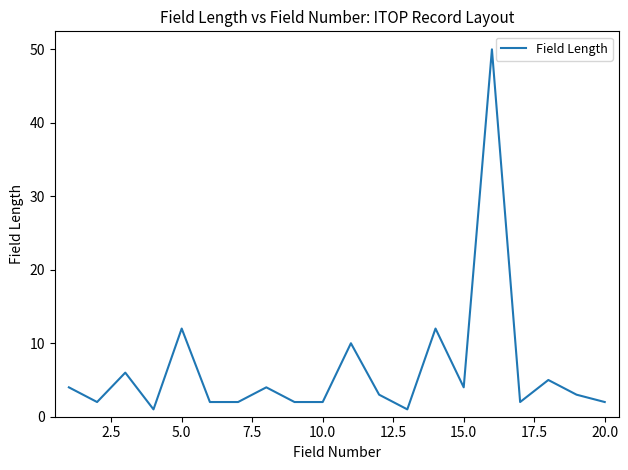

How many lines are shown in the chart?

1